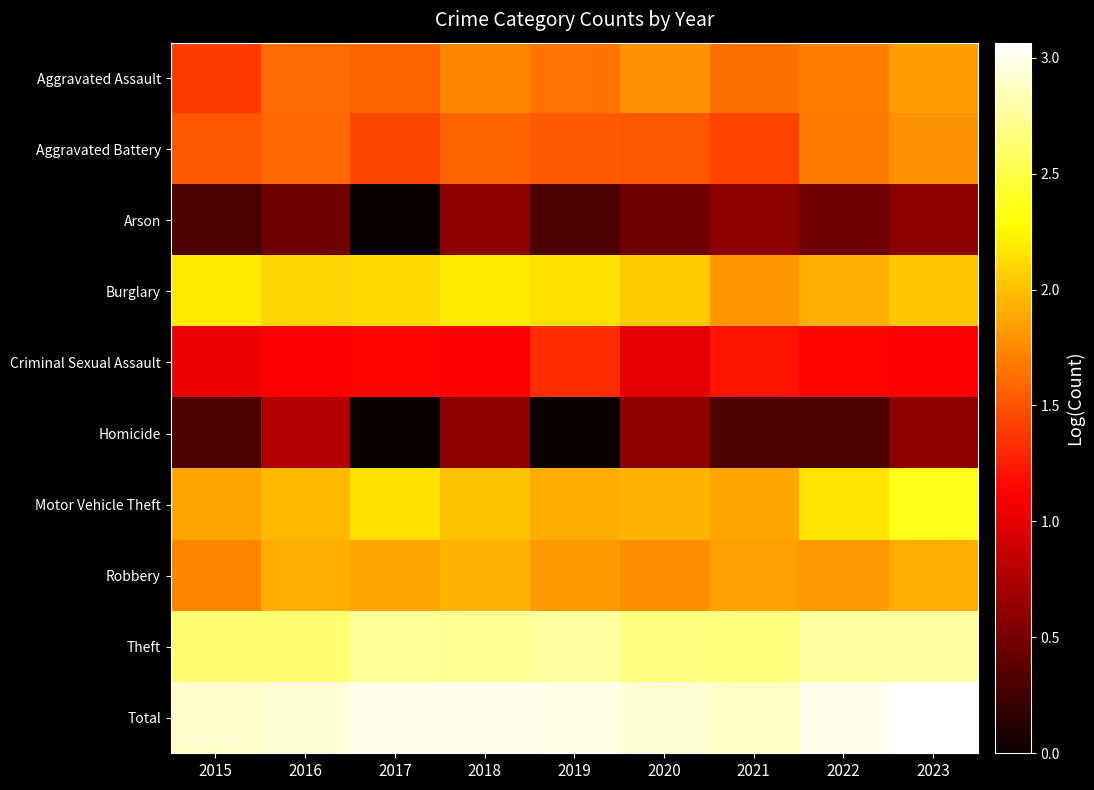

At which category is the sum across all series the highest?

2023